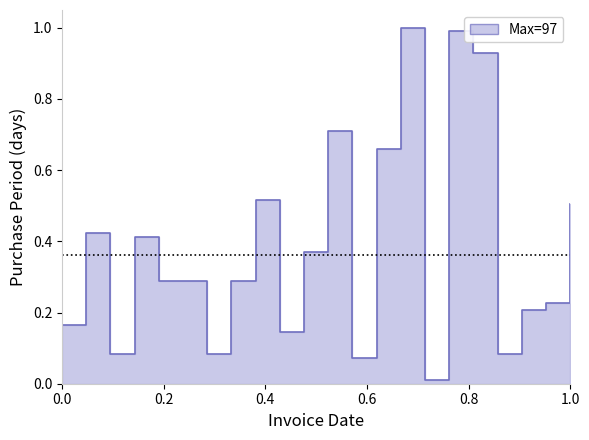

Reading left to right, what are all the values shown in this chart?

0.2	0.4	0.1	0.4	0.3	0.3	0.1	0.3	0.5	0.1	0.4	0.7	0.1	0.7	1.0	0.0	1.0	0.9	0.1	0.2	0.2	0.5